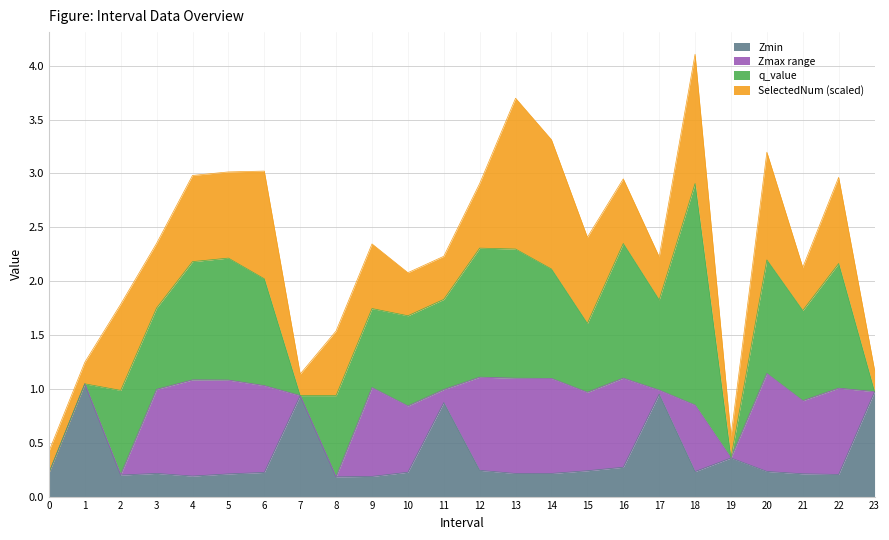

What is the difference between the second highest and minimum values in the Zmax series?

0.9